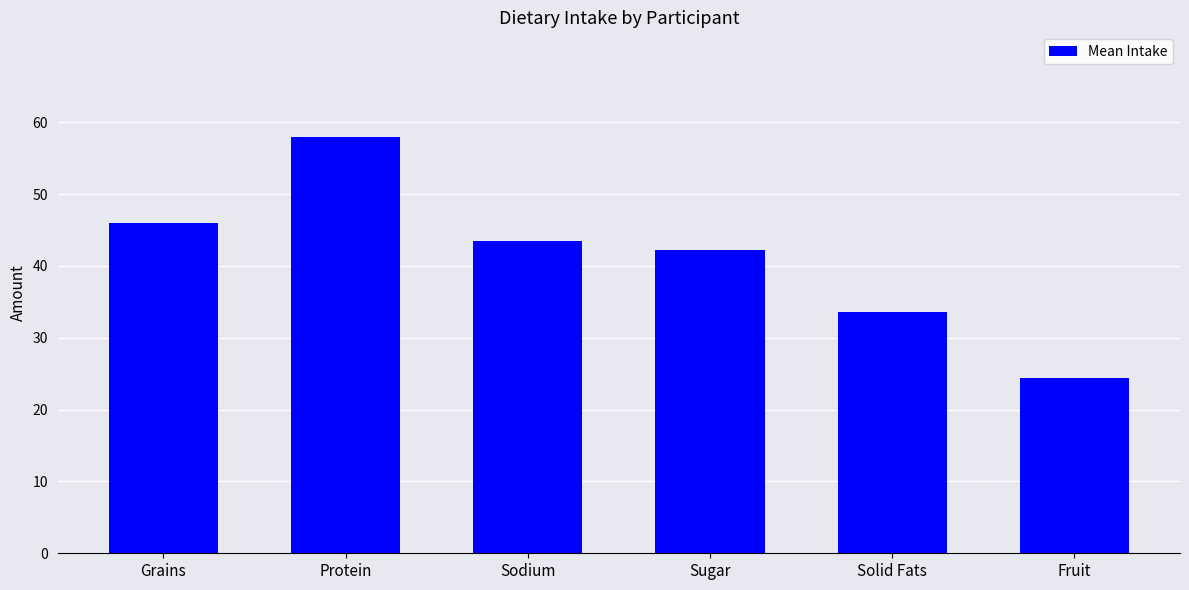

Which category has the highest value across all series?

Protein